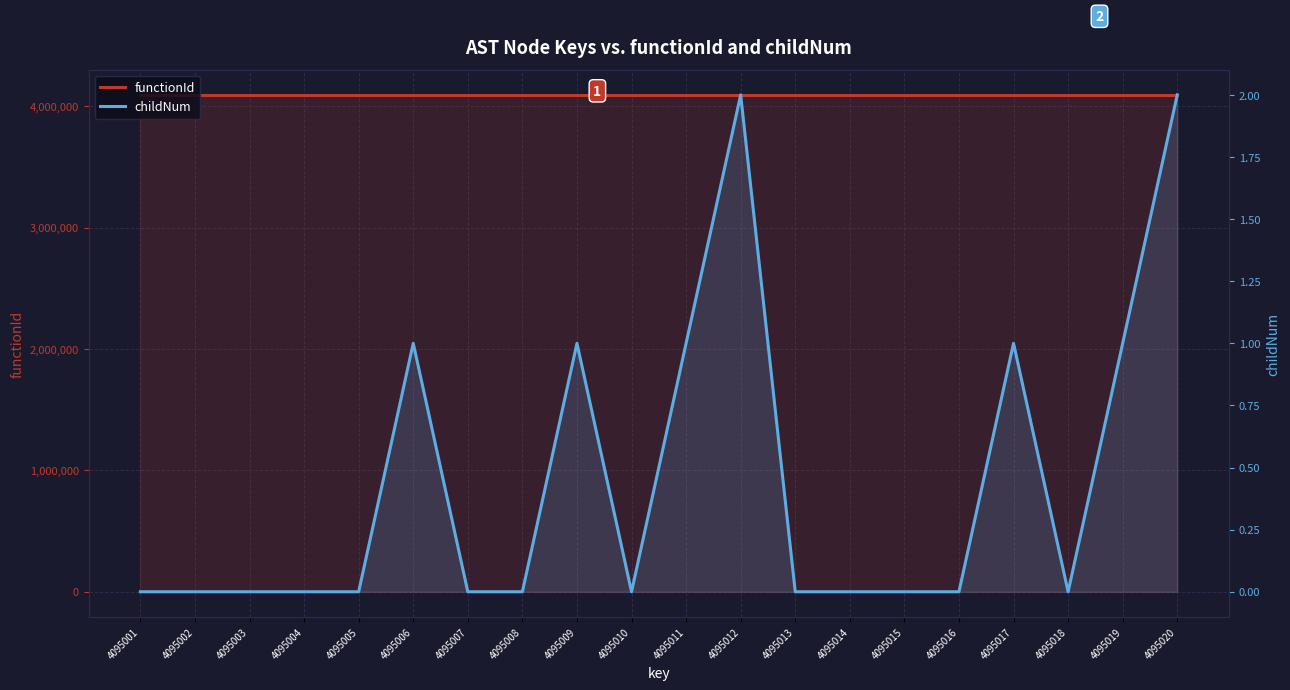

What is the difference between the maximum and minimum values in the childNum series?

2